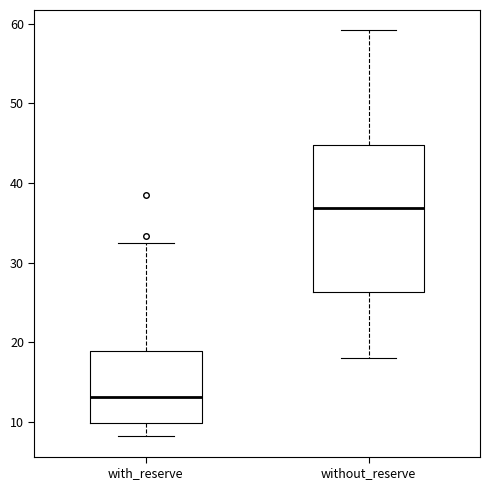

Reading left to right, transcribe this box plot: for each box, give where its median line is, the range the box spans, and where its two whiskers end, as read against the y-axis. The values are not printed on the chart, so give them approximately, as read against the axis.

with_reserve: median 13, box 10 to 19, whiskers 8 to 32
without_reserve: median 37, box 26 to 45, whiskers 18 to 59